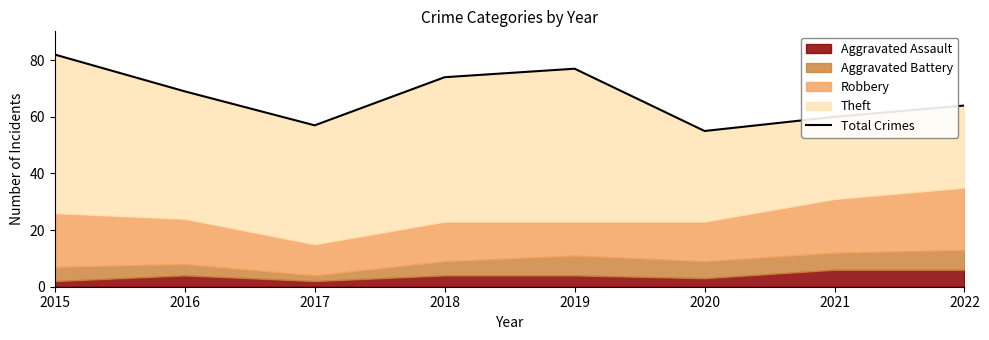

Which label corresponds to the largest value in the chart?

2015